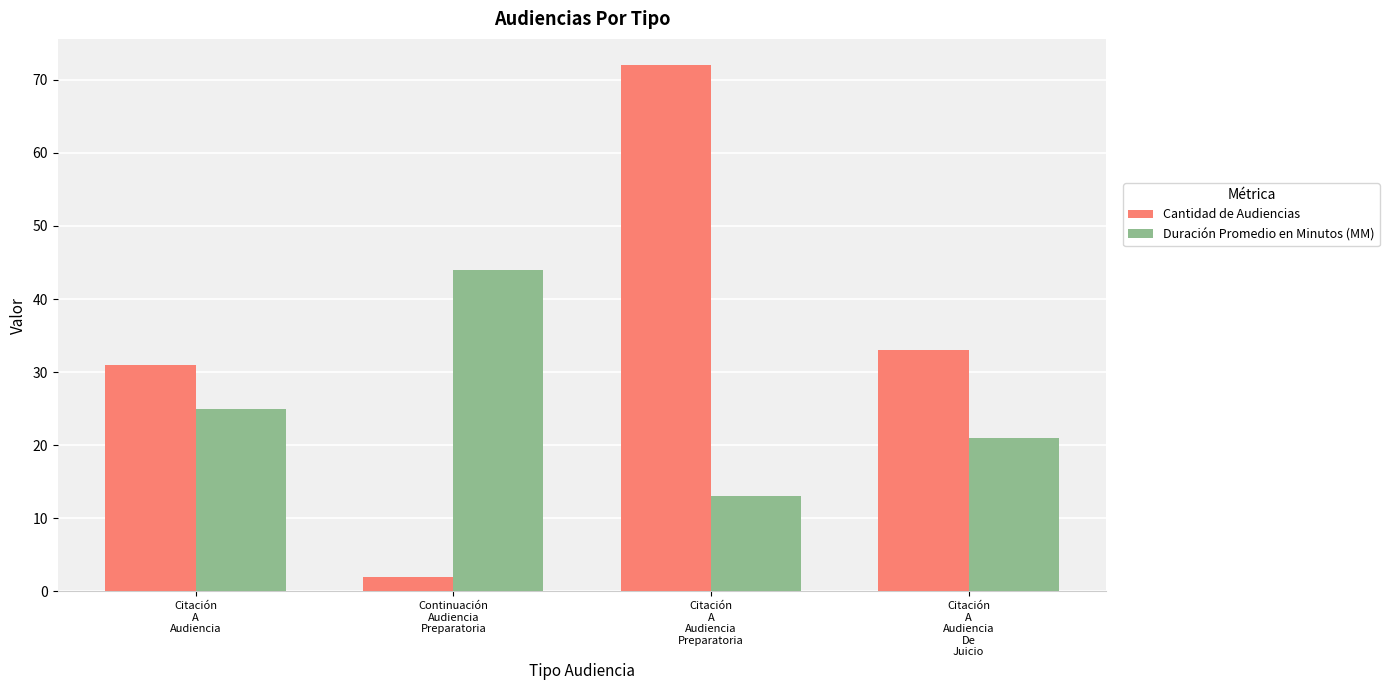

Reading right to left, what are all the values shown in this chart?

Cantidad de Audiencias: Citación
A
Audiencia
De
Juicio=33	Citación
A
Audiencia
Preparatoria=72	Continuación
Audiencia
Preparatoria=2	Citación
A
Audiencia=31
Duración Promedio en Minutos (MM): Citación
A
Audiencia
De
Juicio=21	Citación
A
Audiencia
Preparatoria=13	Continuación
Audiencia
Preparatoria=44	Citación
A
Audiencia=25